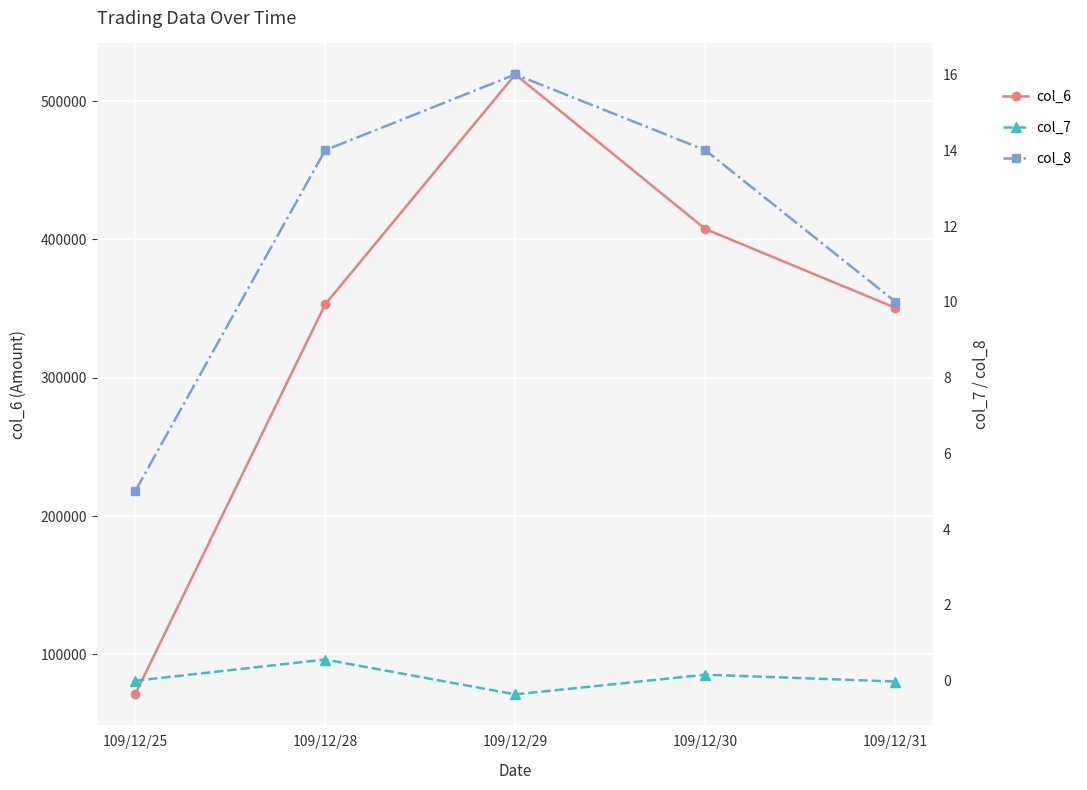

What is the difference between the maximum and minimum values in the col_7 series?

0.9